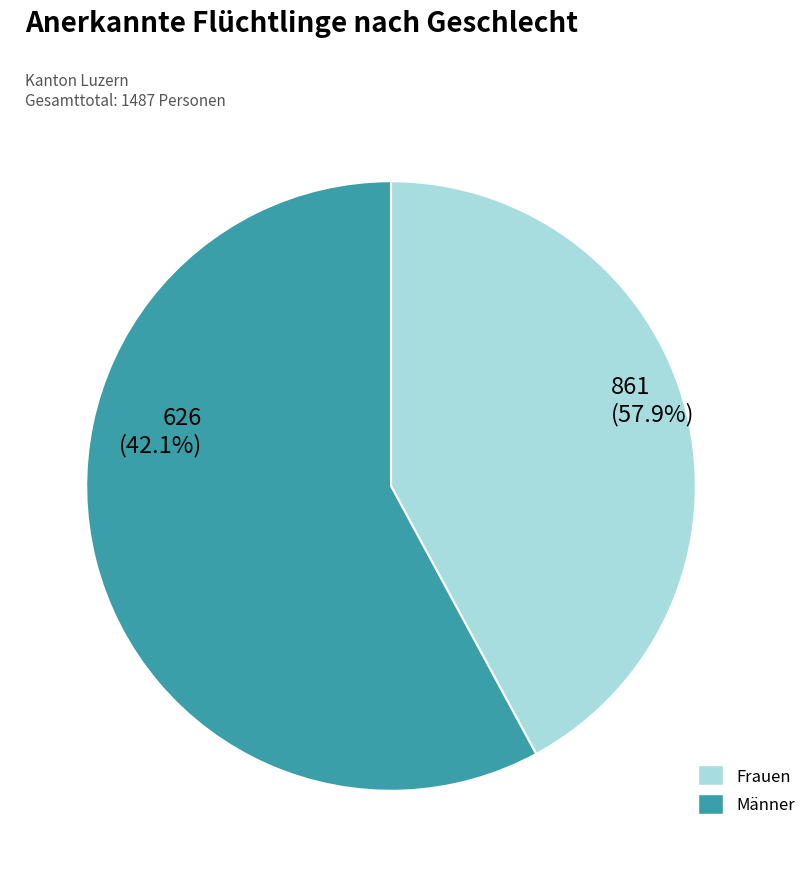

Is it true that Männer is 58% of the pie?

True